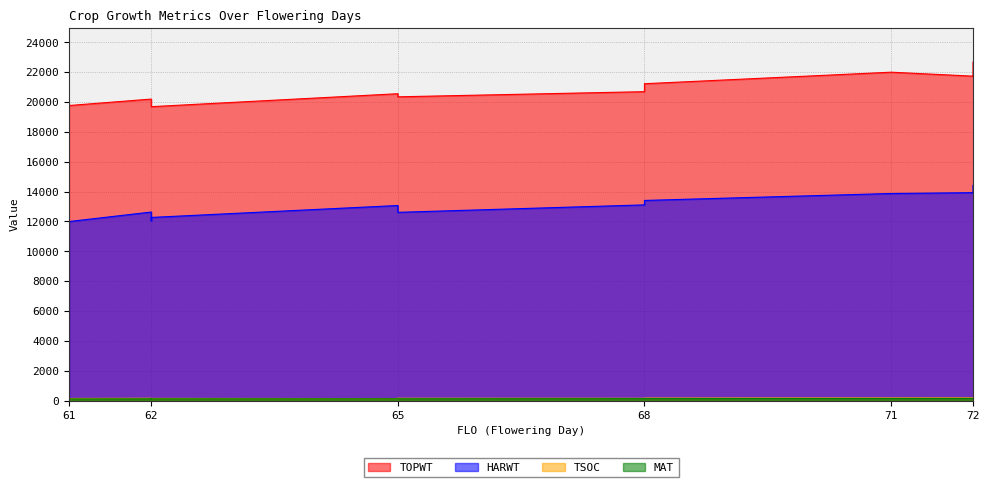

What is the difference between the second highest and second lowest values in the TOPWT series?

2233